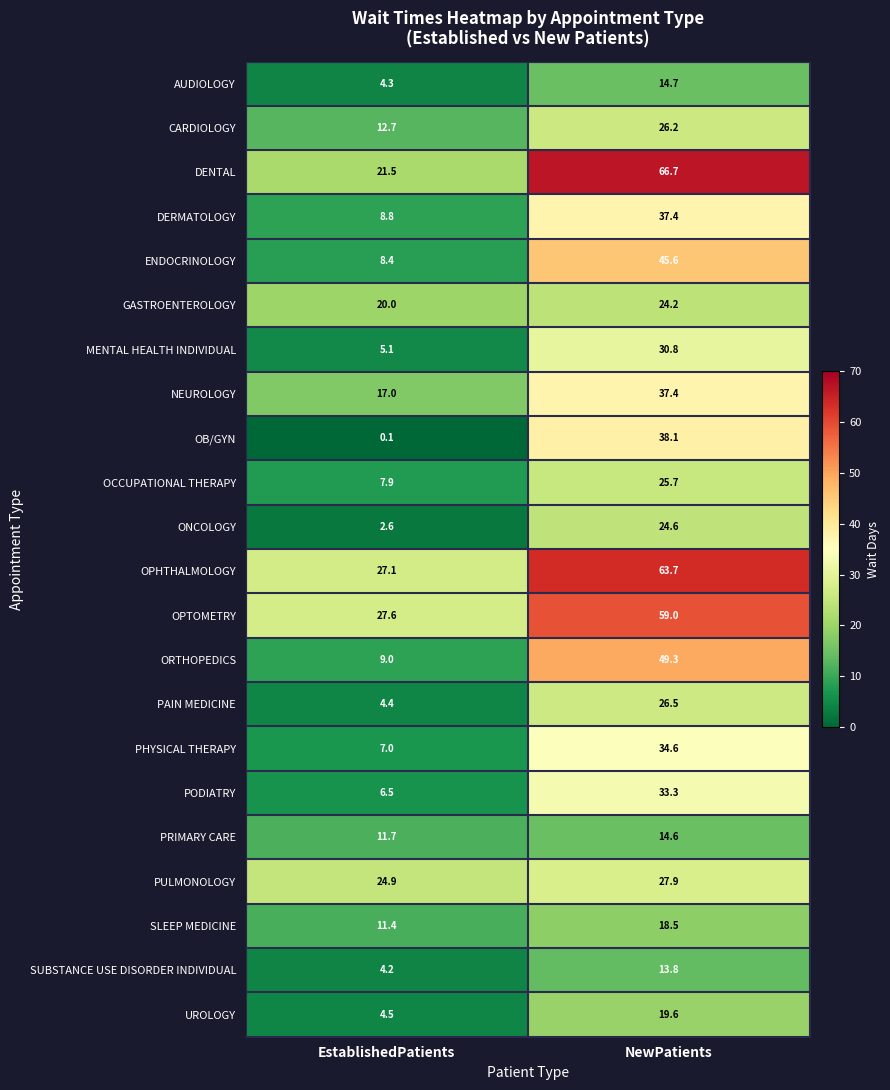

How many categories are shown in the chart?

2